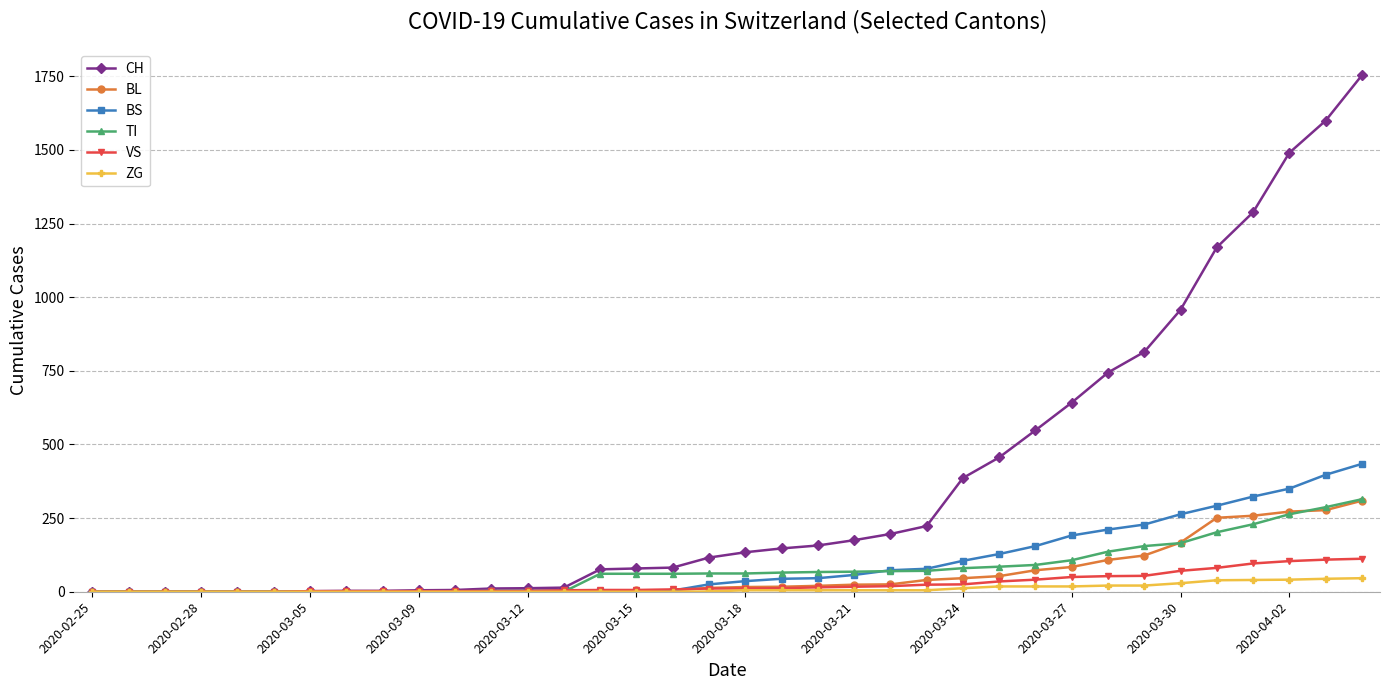

Which series has the largest range (max minus min)?

CH